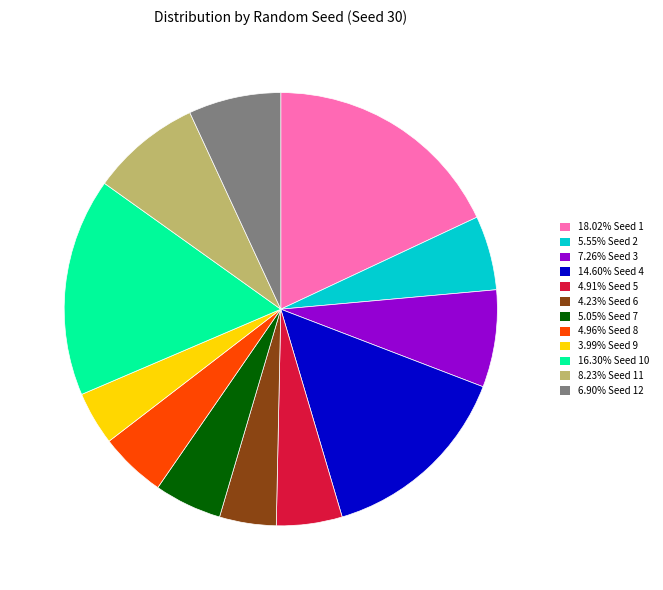

Do 4.96% Seed 8 and 14.60% Seed 4 together represent more than half of the pie?

No